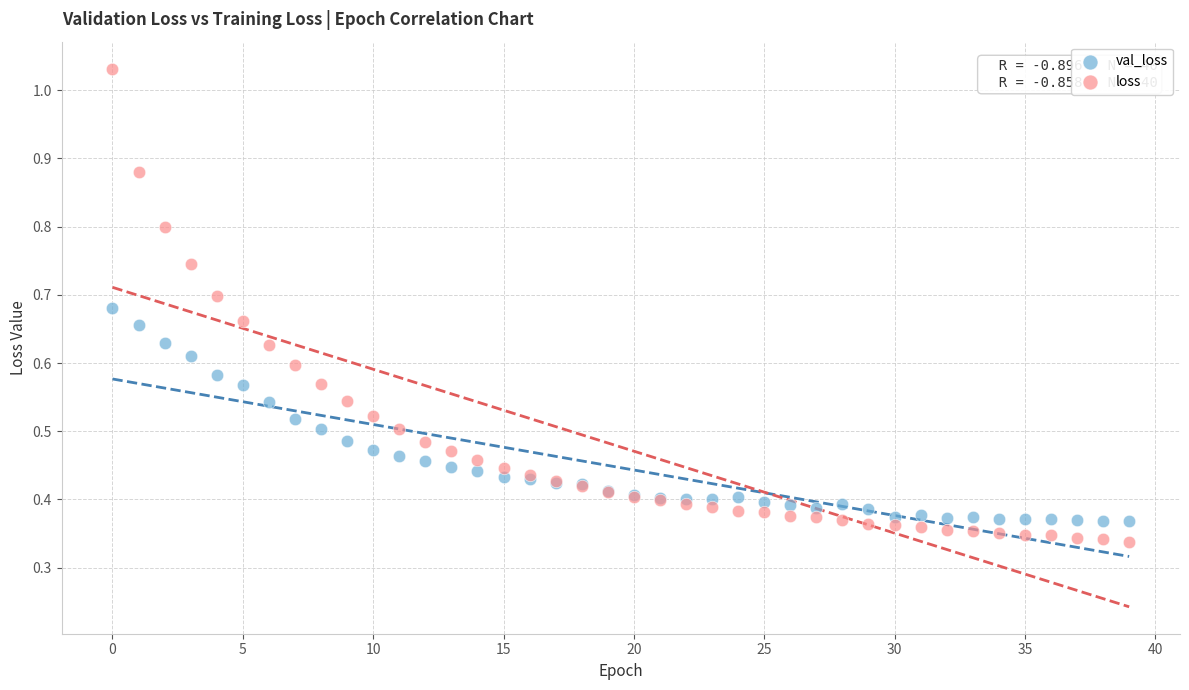

What are all the series names shown in the legend?

val_loss, loss